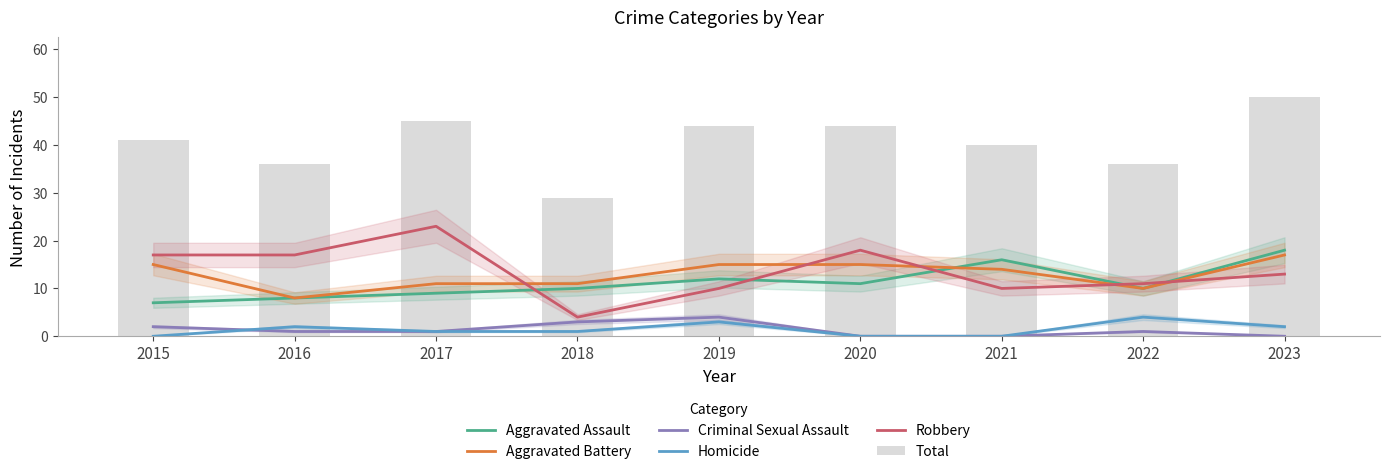

What is the highest value of the Robbery series?

23